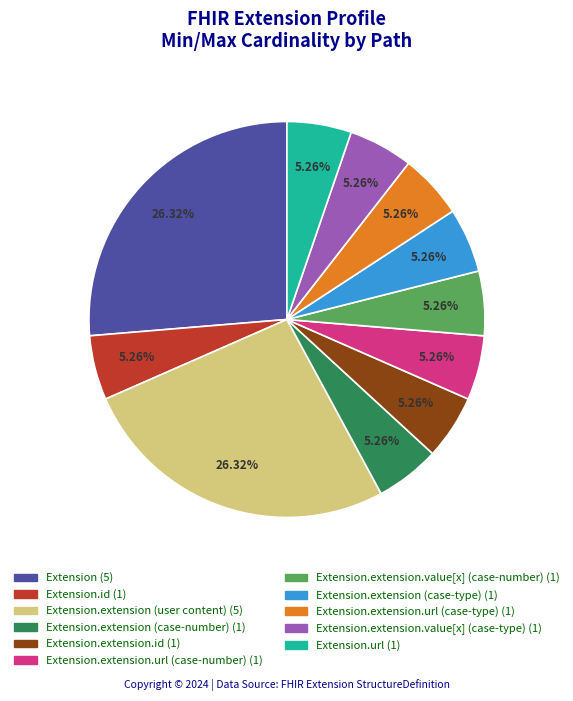

Is there a majority slice in this chart?

No